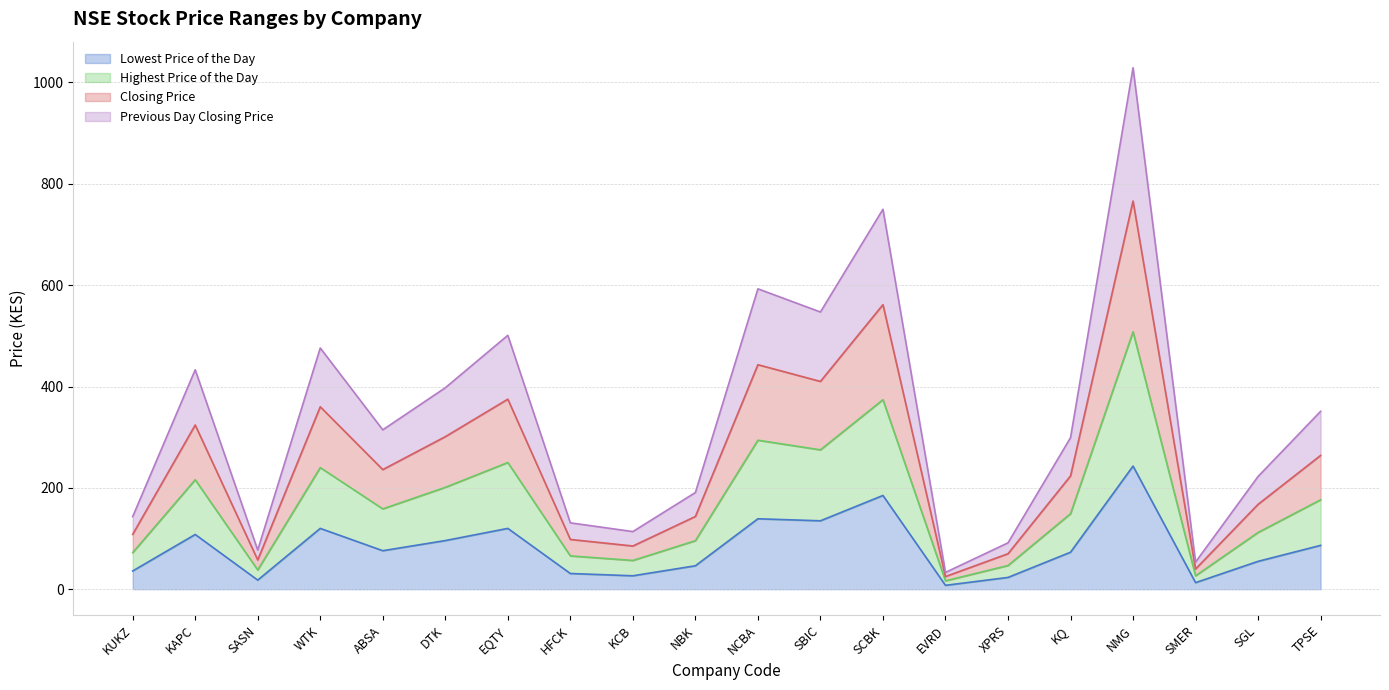

What is the label of the 18th point from the left?

SMER